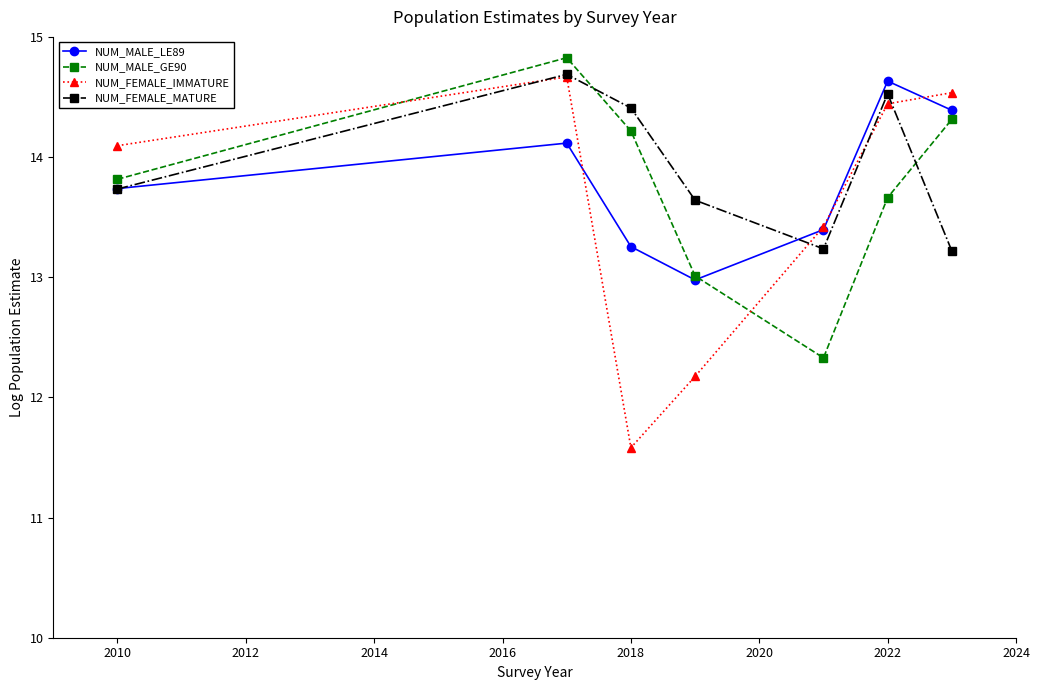

Which series has the largest range (max minus min)?

NUM_FEMALE_IMMATURE